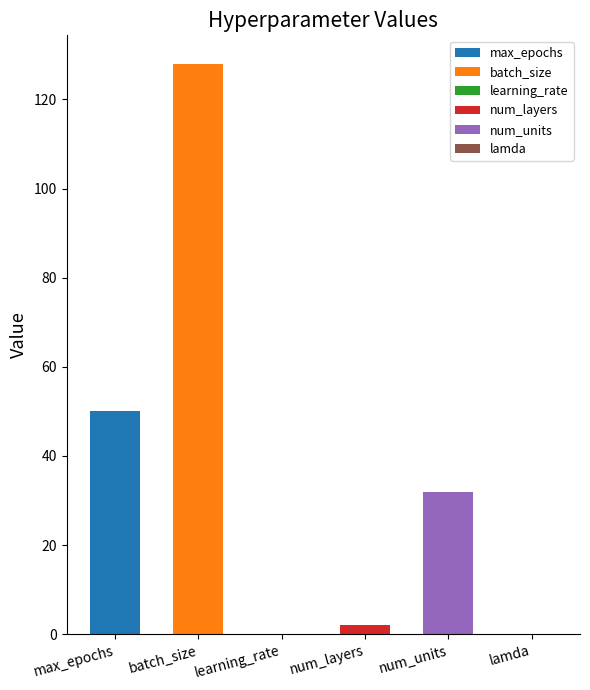

What is the sum of the values at lamda and num_units?

32.0